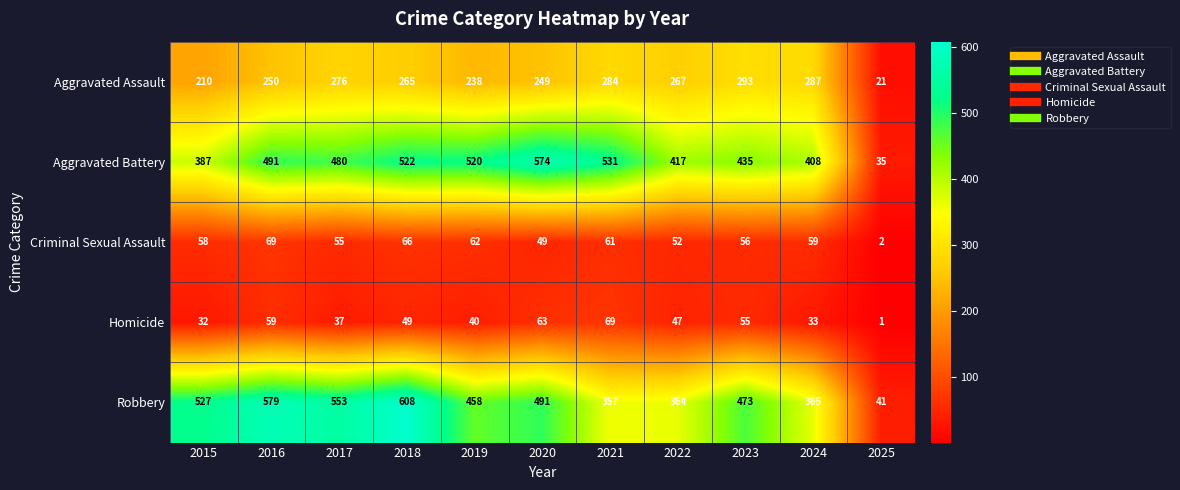

Where does the Aggravated Battery series first go above 480?

2016